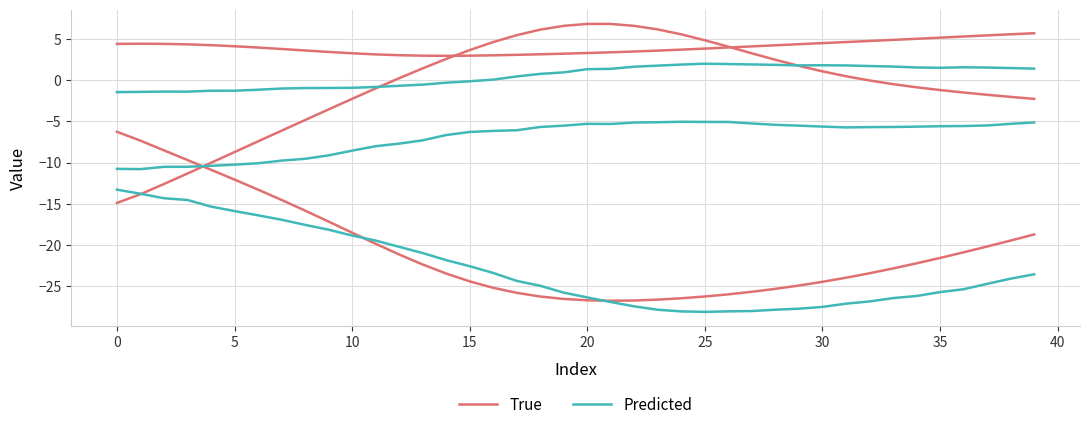

Which series has the largest total across all categories?

True